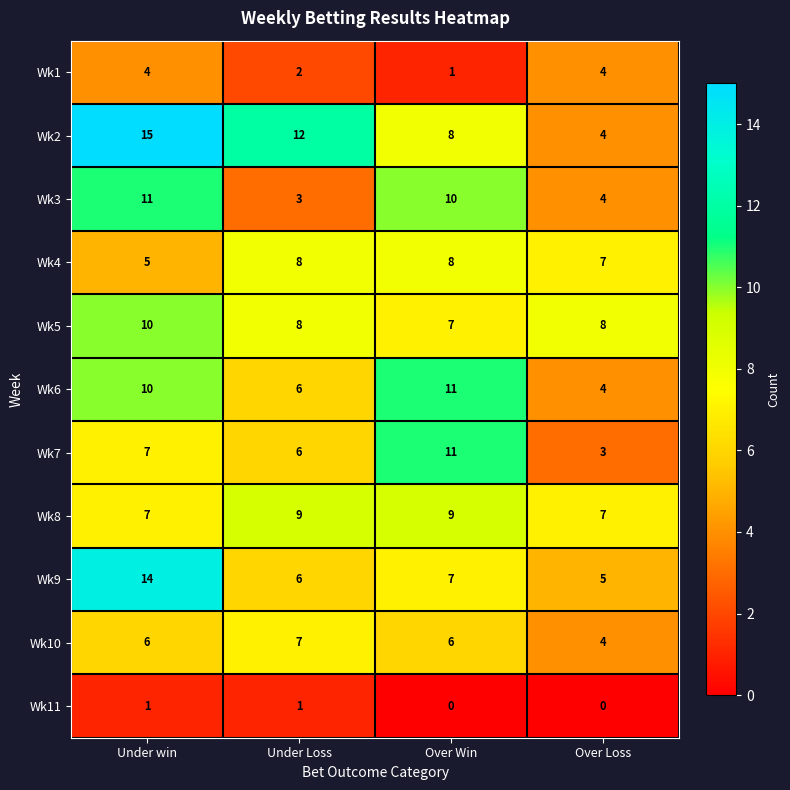

At which label is Wk7 closest to 7?

Under win